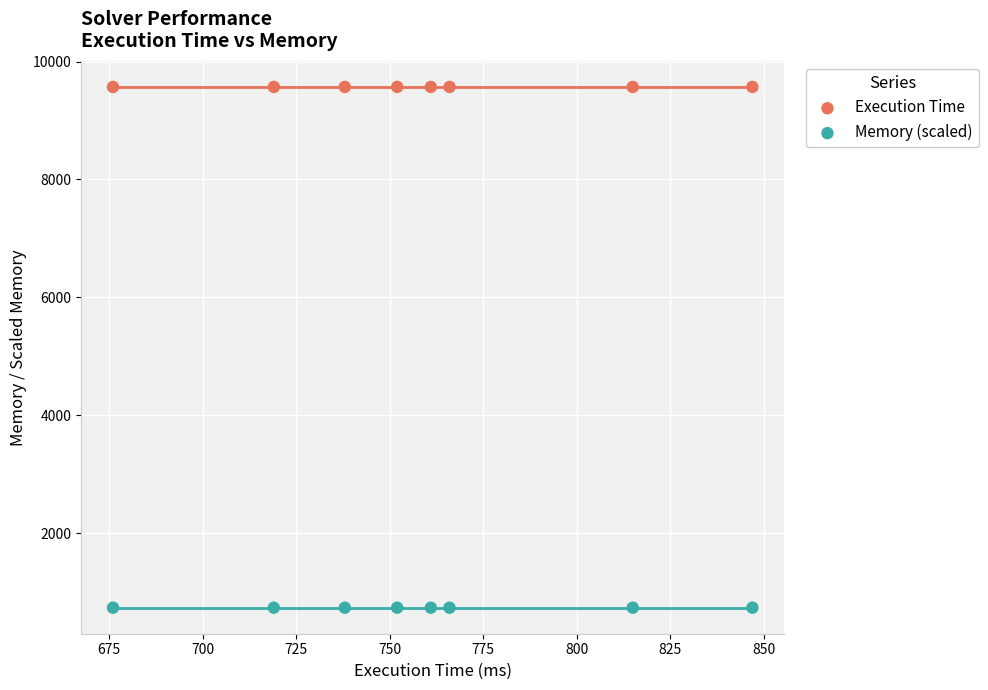

Which series contains the lowest Y value?

Memory (scaled)